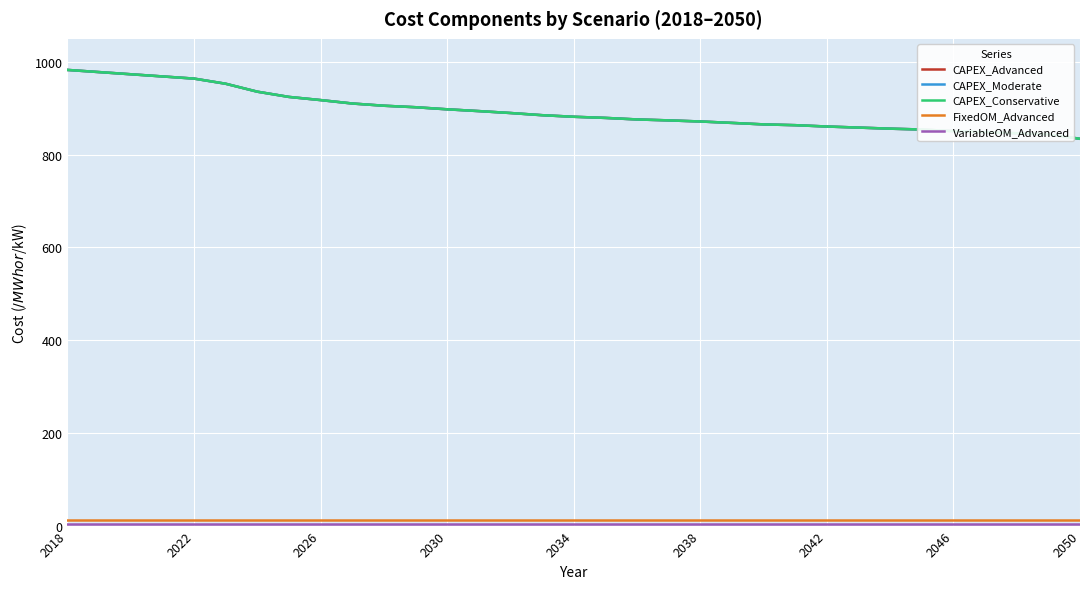

True or false: CAPEX_Advanced has more than 1 points higher than both neighbors.

False